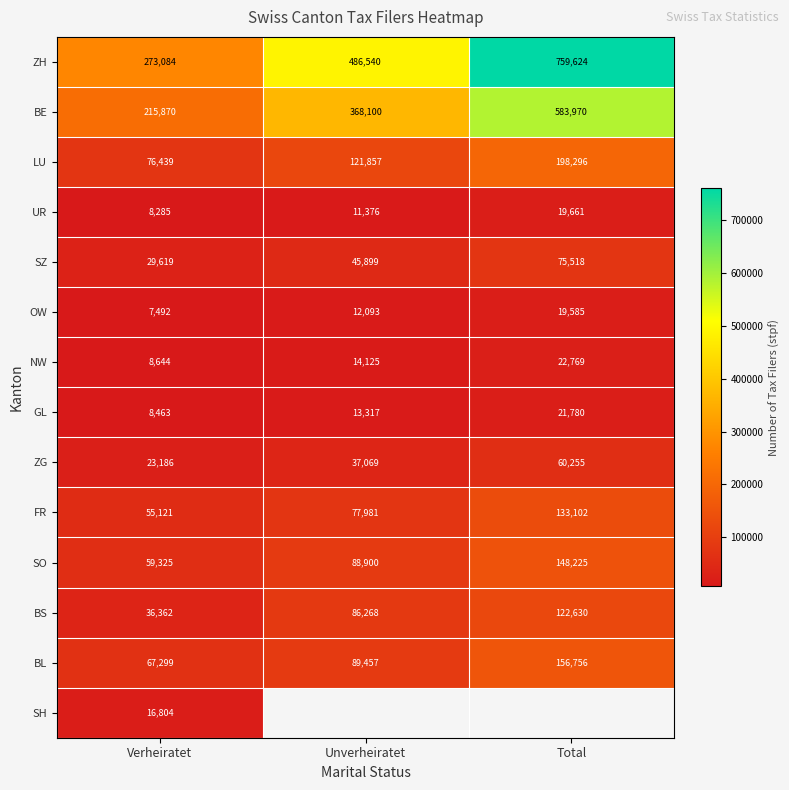

The value of LU at Verheiratet is 39408.3. True or false?

False